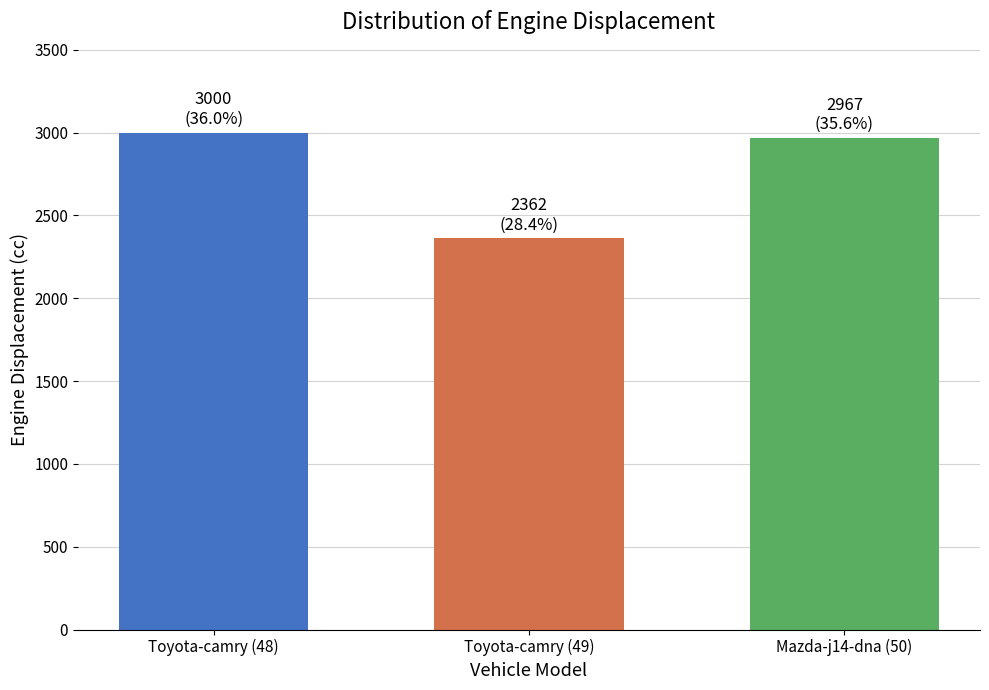

List the labels in order of value, largest first.

Toyota-camry (48), Mazda-j14-dna (50), Toyota-camry (49)